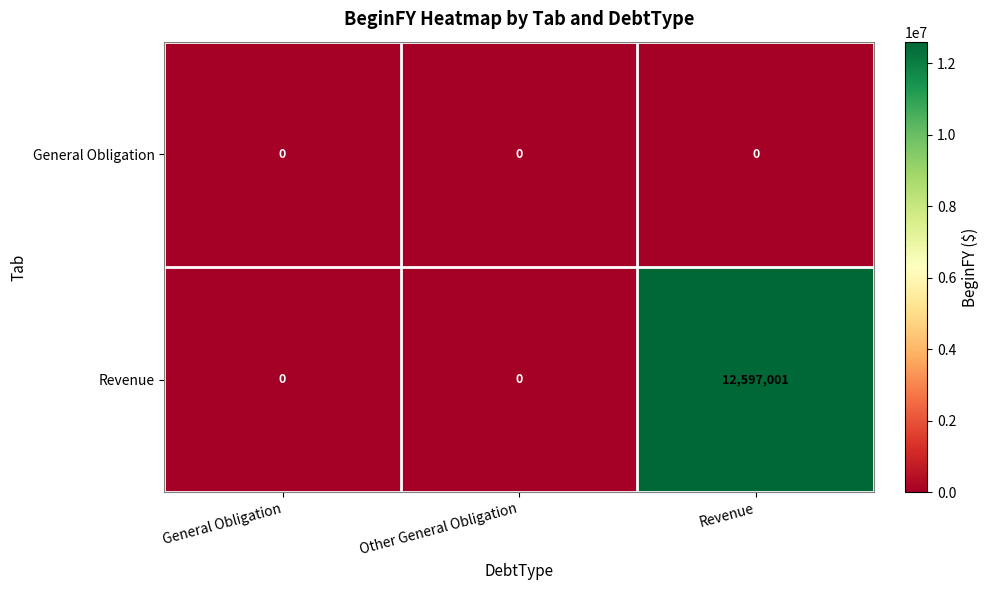

Rank the series by their maximum value, from lowest to highest.

General Obligation, Revenue